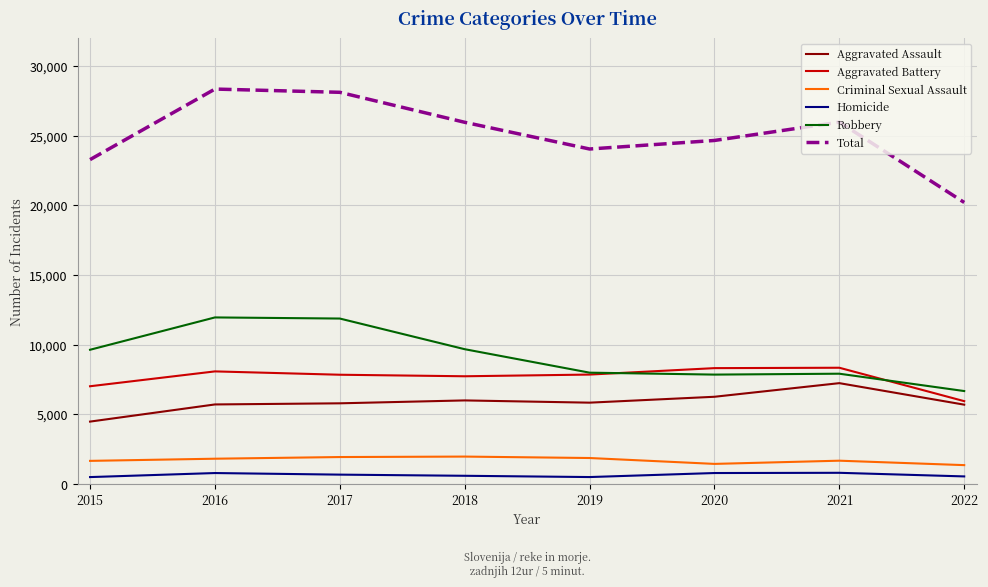

How many interior local valleys does the Total series have?

1